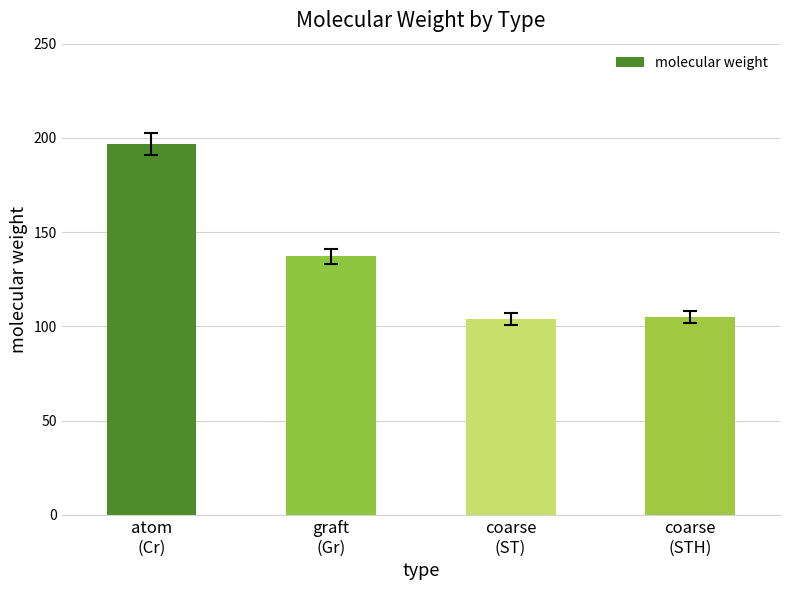

What is the minimum value shown in the chart?

104.2